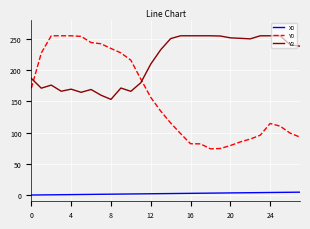

Which series has the largest total across all categories?

Y2